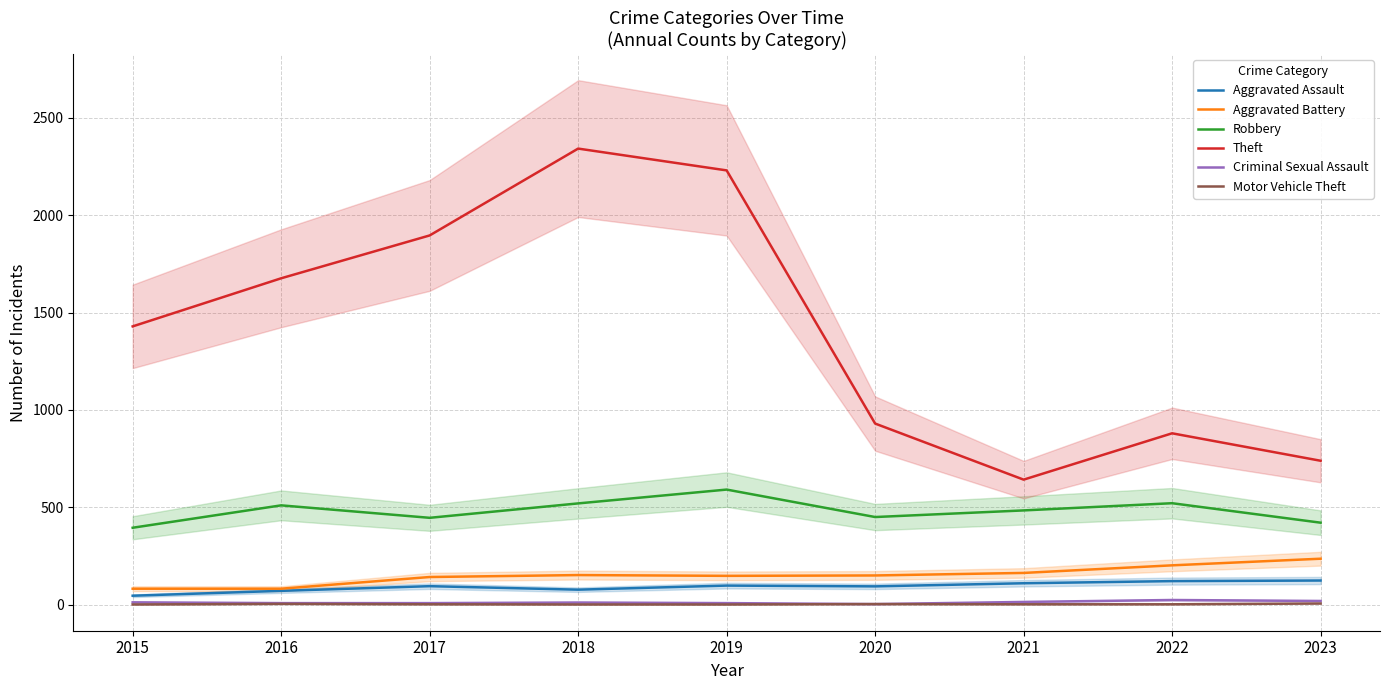

The Criminal Sexual Assault series shows 17 at 2018. True or false?

False